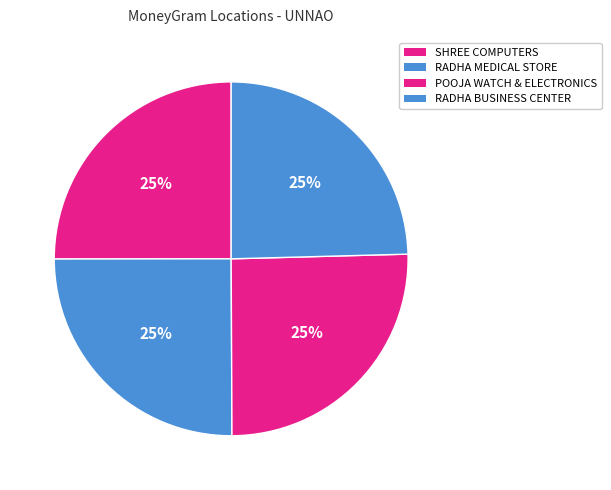

How many slices are in this pie chart?

4